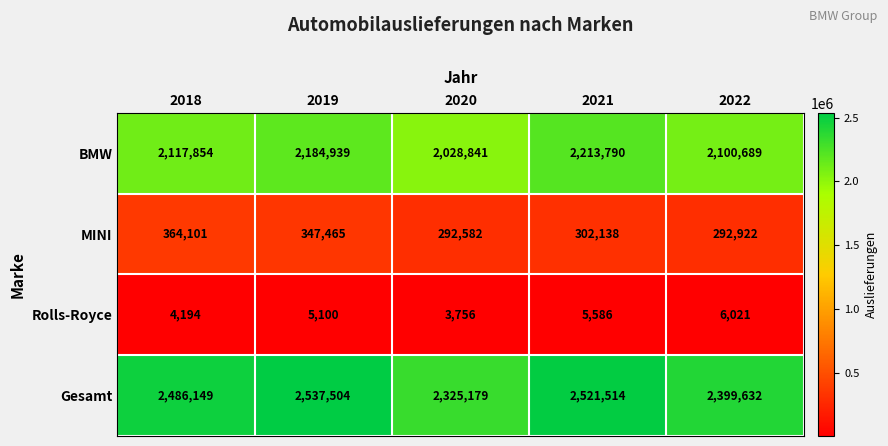

How many distinct data groups are displayed?

4